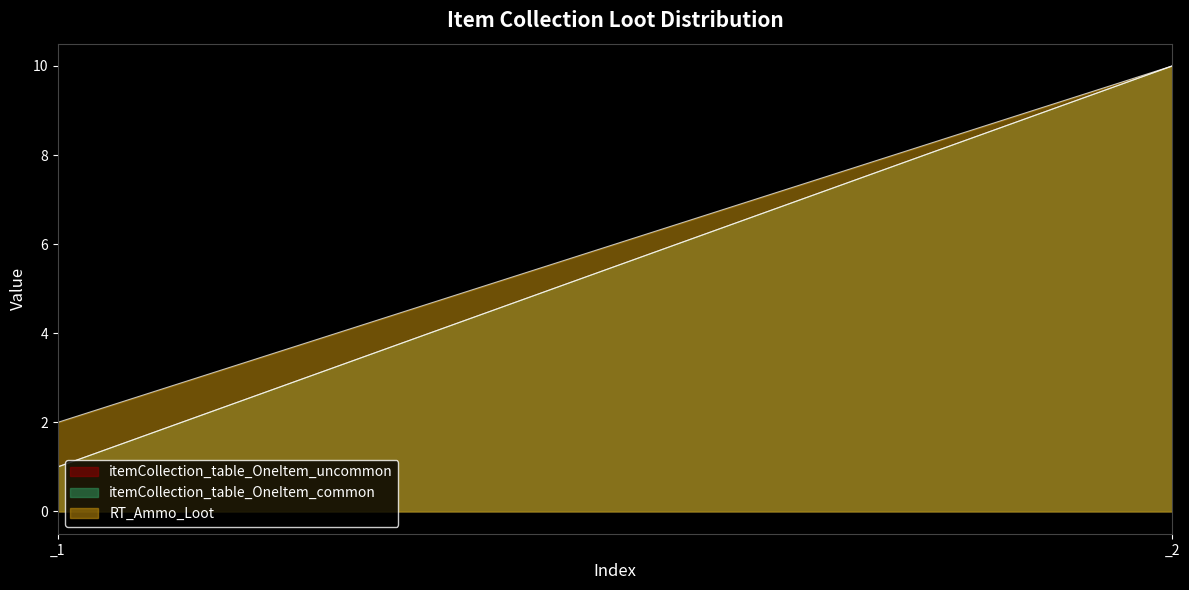

Reading left to right, extract all data points from this chart.

itemCollection_table_OneItem_uncommon: _1=1	_2=10
itemCollection_table_OneItem_common: _1=1	_2=10
RT_Ammo_Loot: _1=2	_2=10